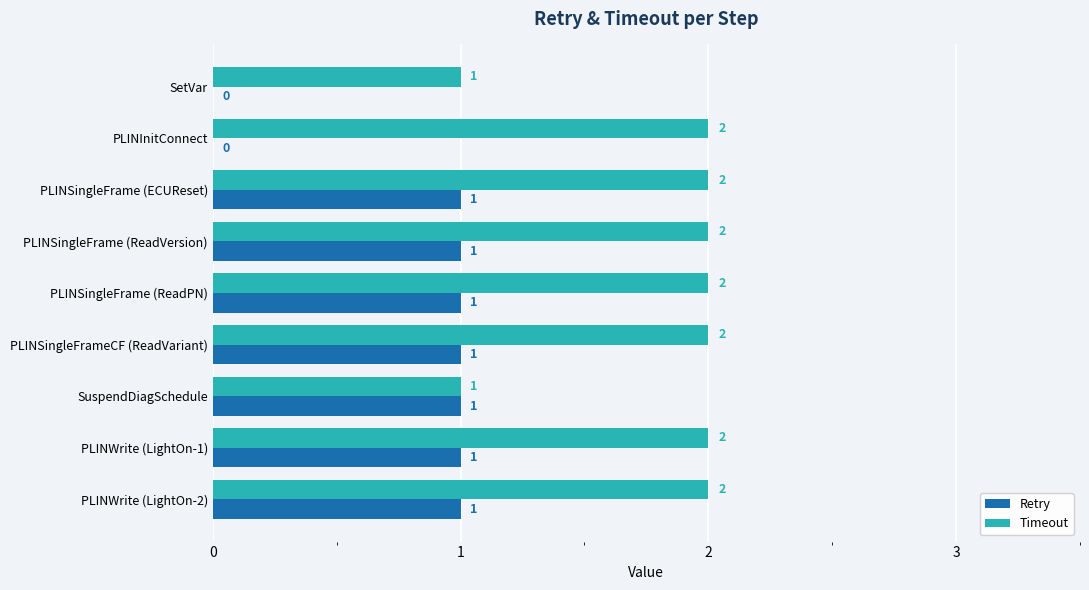

Is the value of Timeout at PLINSingleFrame (ReadPN) greater than the value of Retry at PLINInitConnect?

Yes